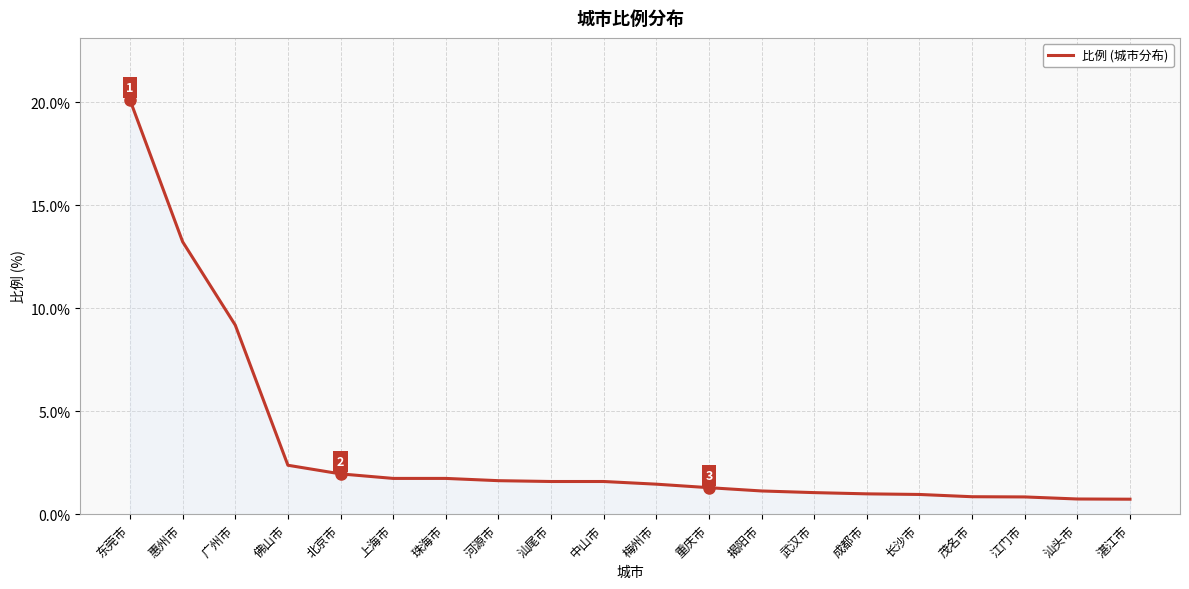

What is the change in value from 广州市 to 成都市?

-8.2